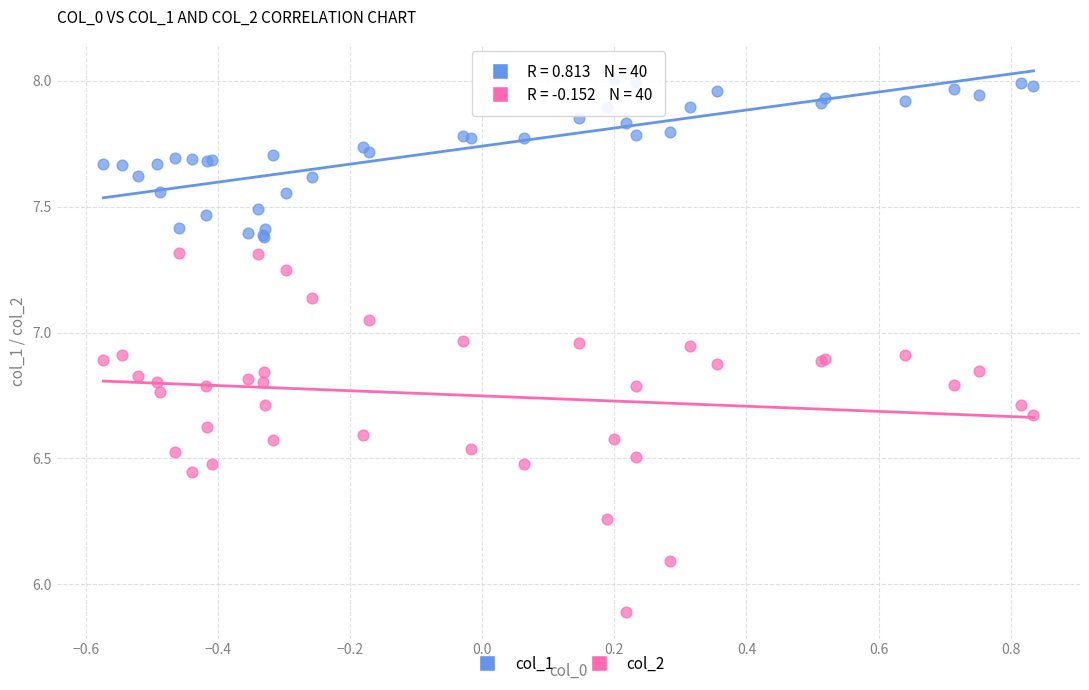

Which series has the widest spread of Y values?

col_2